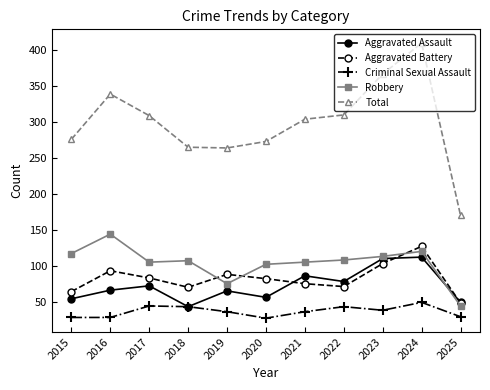

After their last crossing, which series has the higher values: Aggravated Assault or Robbery?

Aggravated Assault